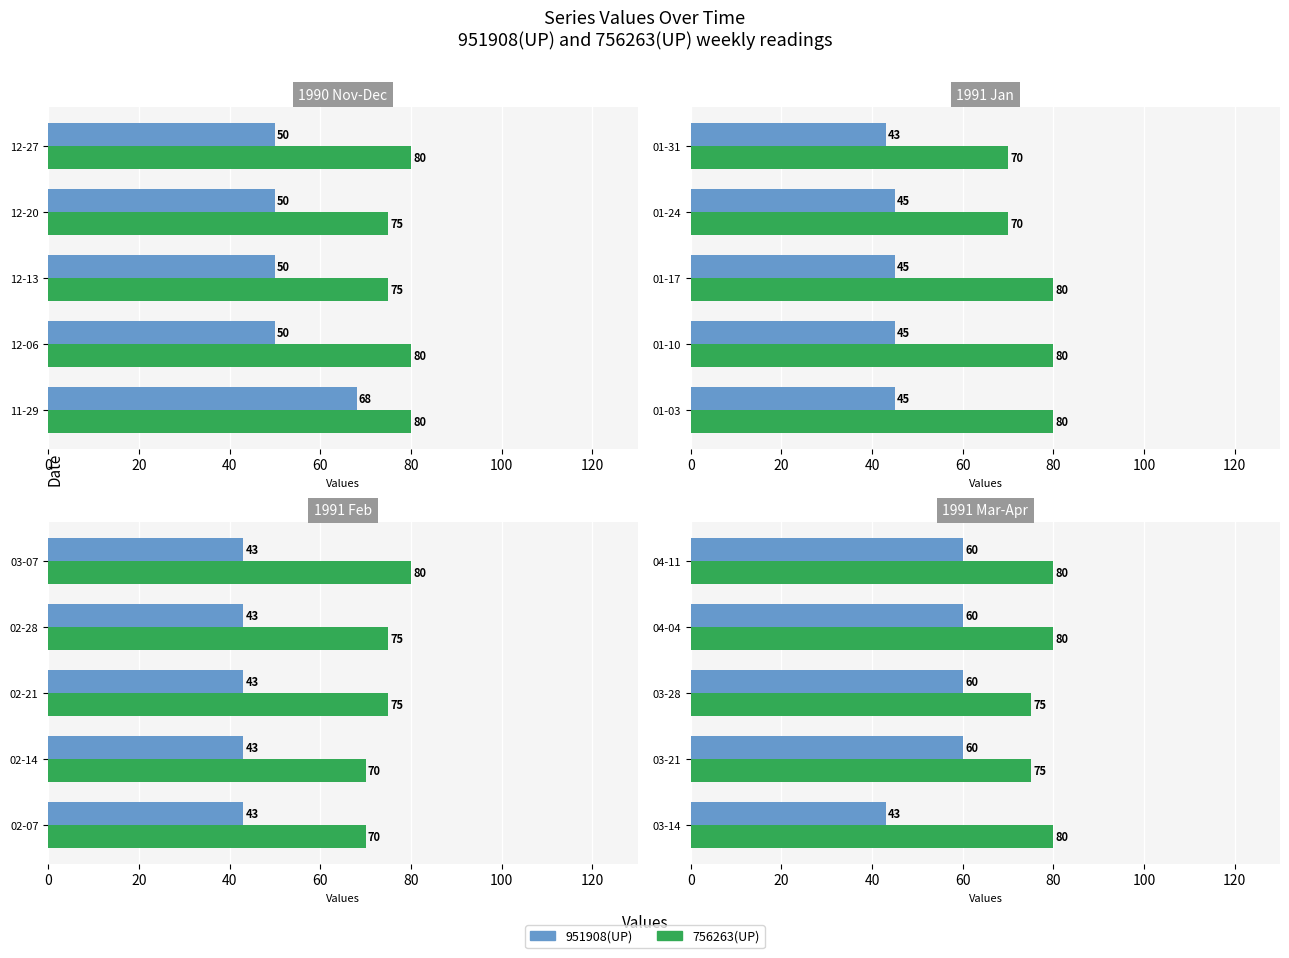

The value of 951908(UP) at 03-21 is 60. True or false?

True